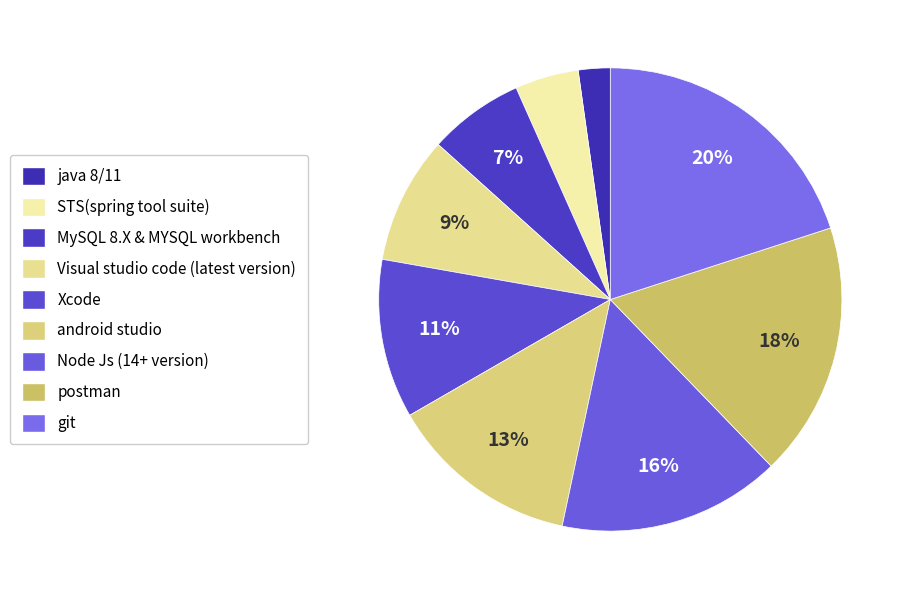

To the nearest percent, what is the difference between the Xcode and STS(spring tool suite) slice percentages?

7%